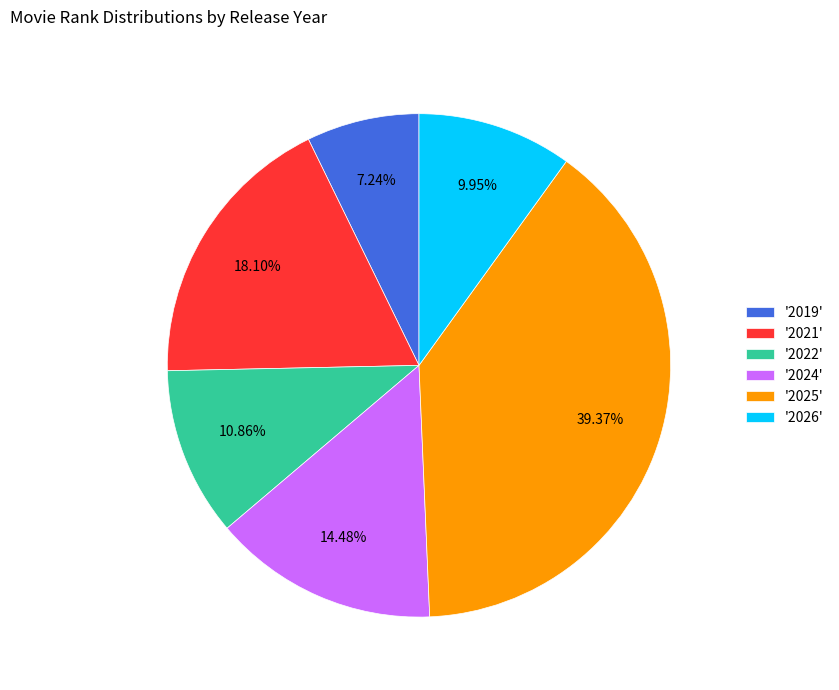

How many slices are in this pie chart?

6